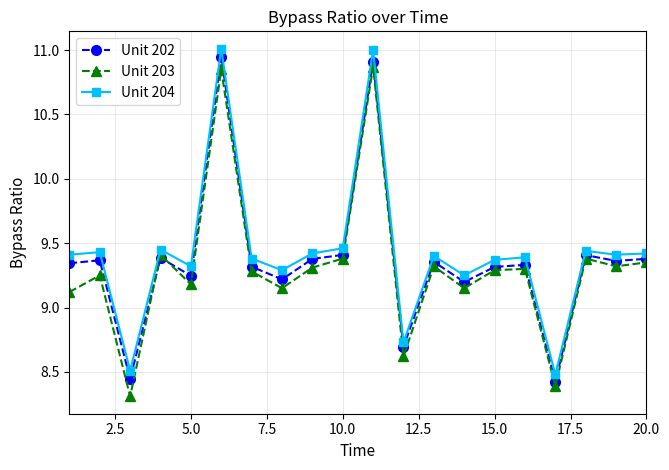

Rank the series by their maximum value, from highest to lowest.

Unit 204, Unit 202, Unit 203